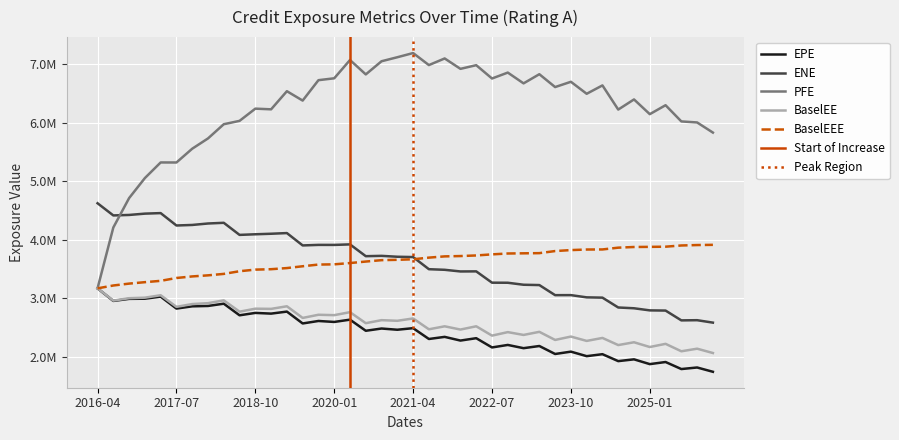

What is the label of the 19th point from the left?

2020-10-30